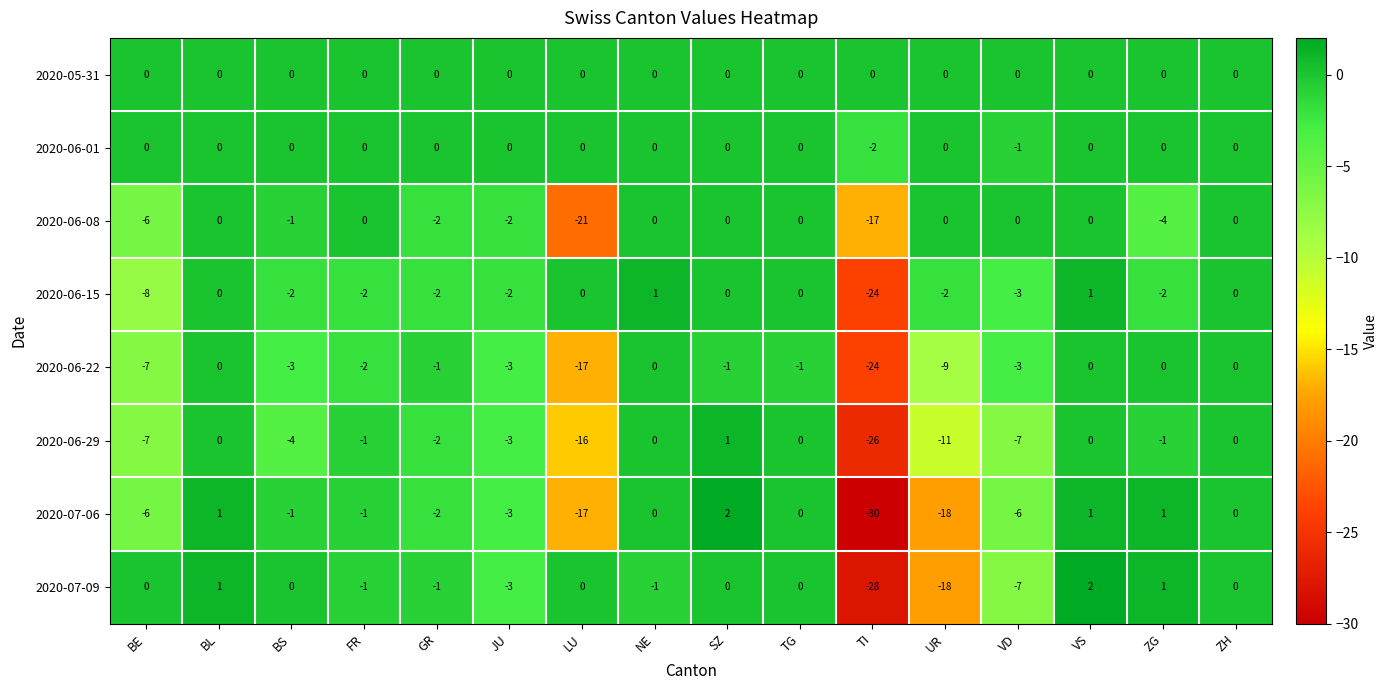

At which category is the sum across all series the highest?

VS